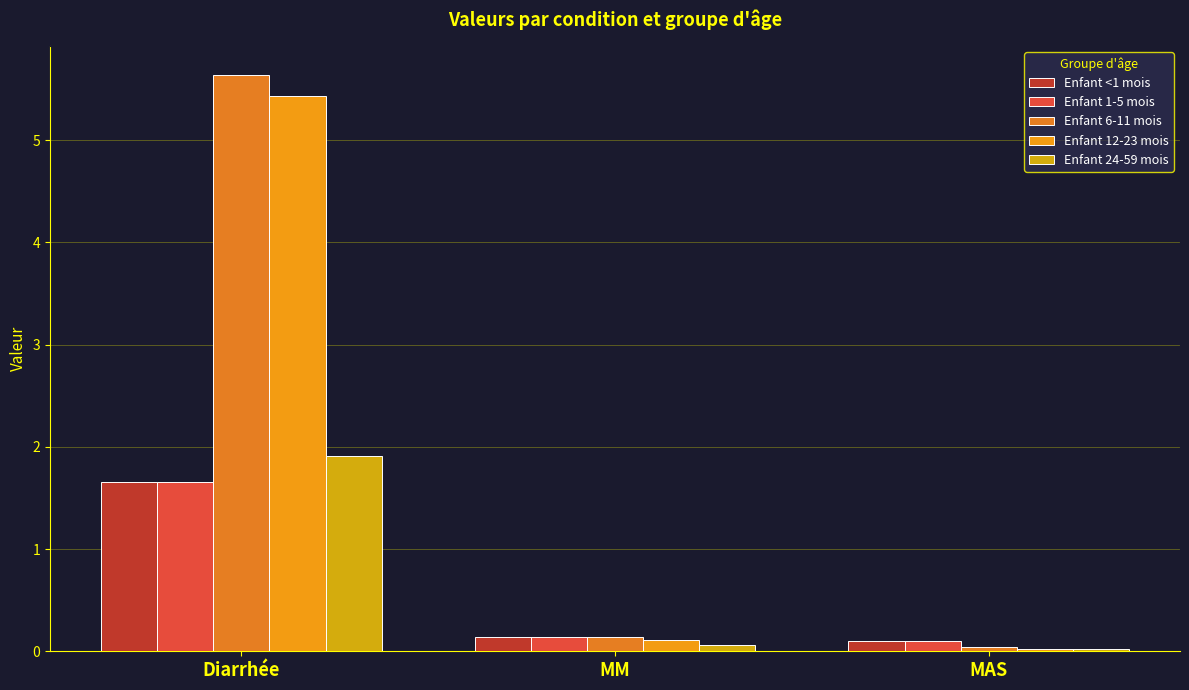

What is the label of the 3rd bar from the left?

MAS